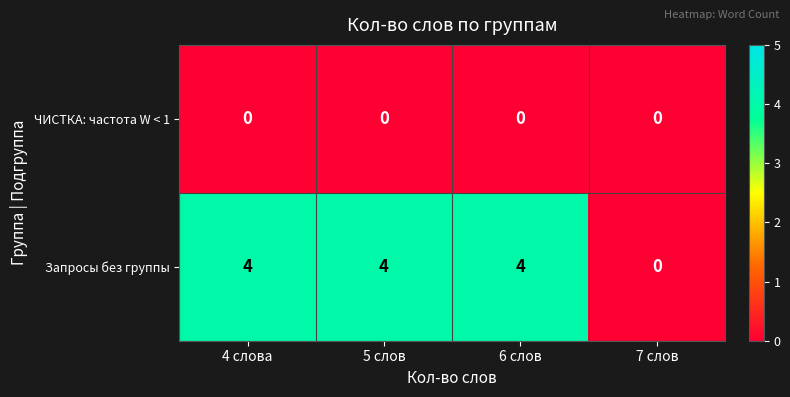

The value of Запросы без группы at 6 слов is 5. True or false?

False